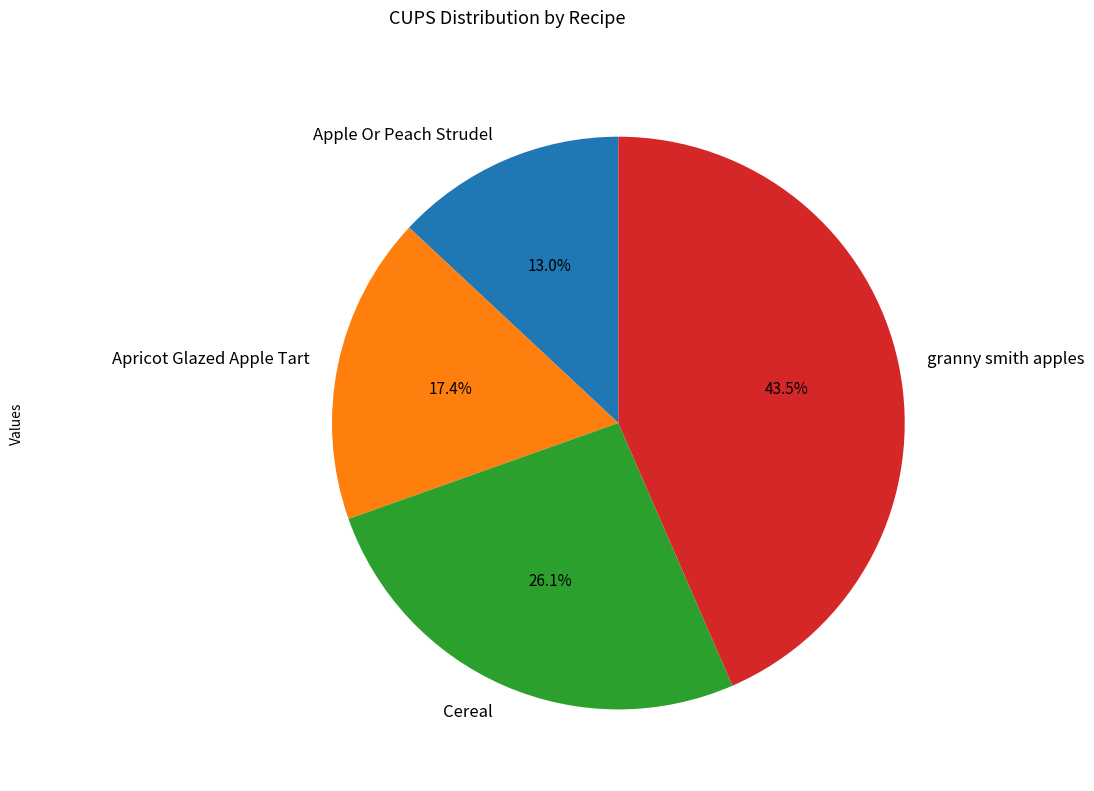

What is the ratio of the value at Cereal to the value at Apricot Glazed Apple Tart?

1.5